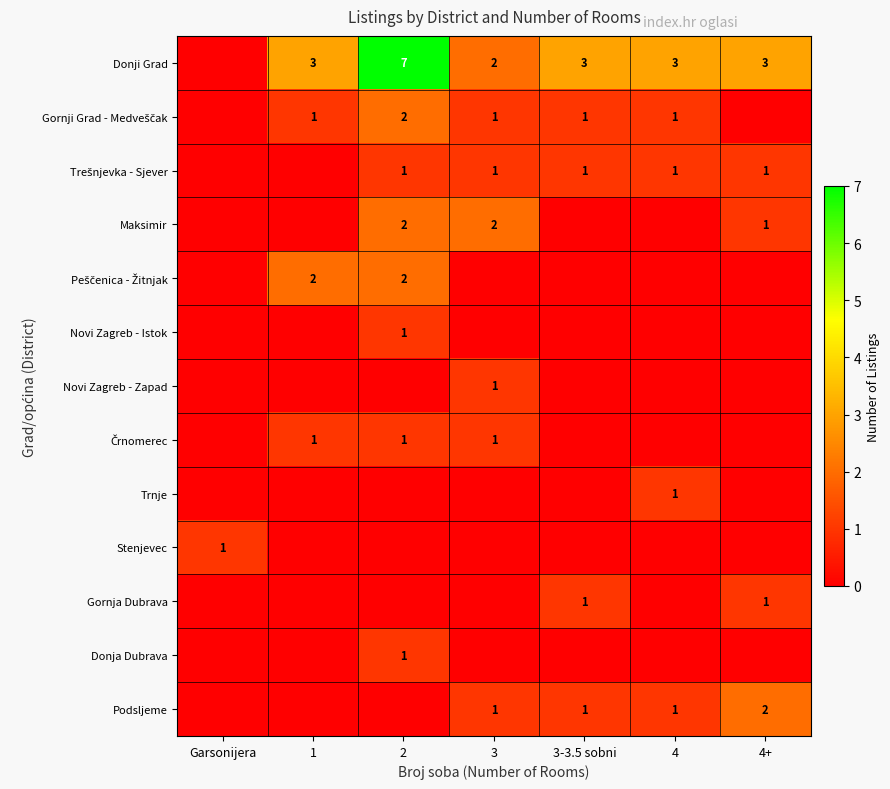

Is it true that Gornja Dubrava equals 2 at 4+?

False